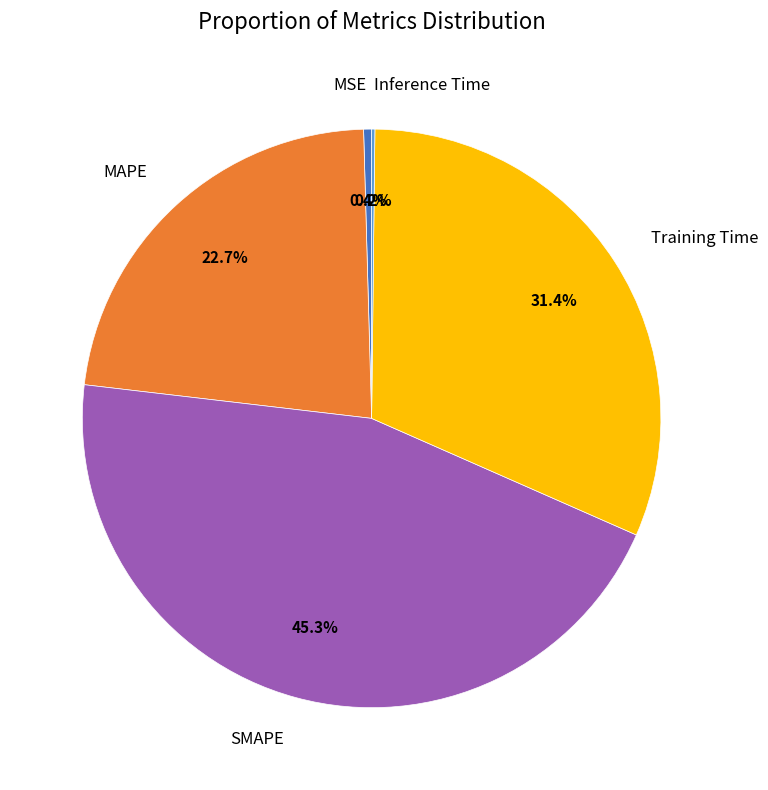

What portion of the pie excludes MAPE?

77.3%